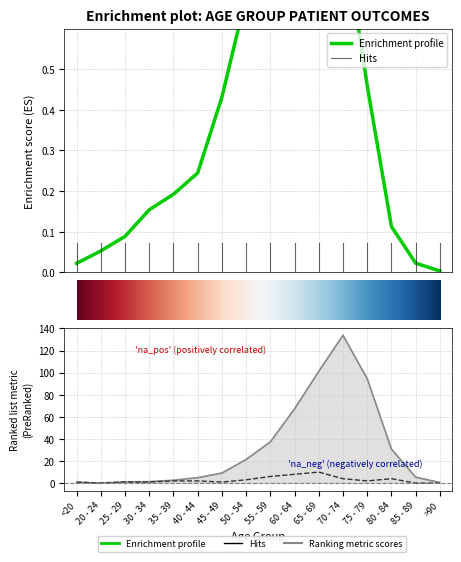

What is the maximum value shown in the chart?

133.8